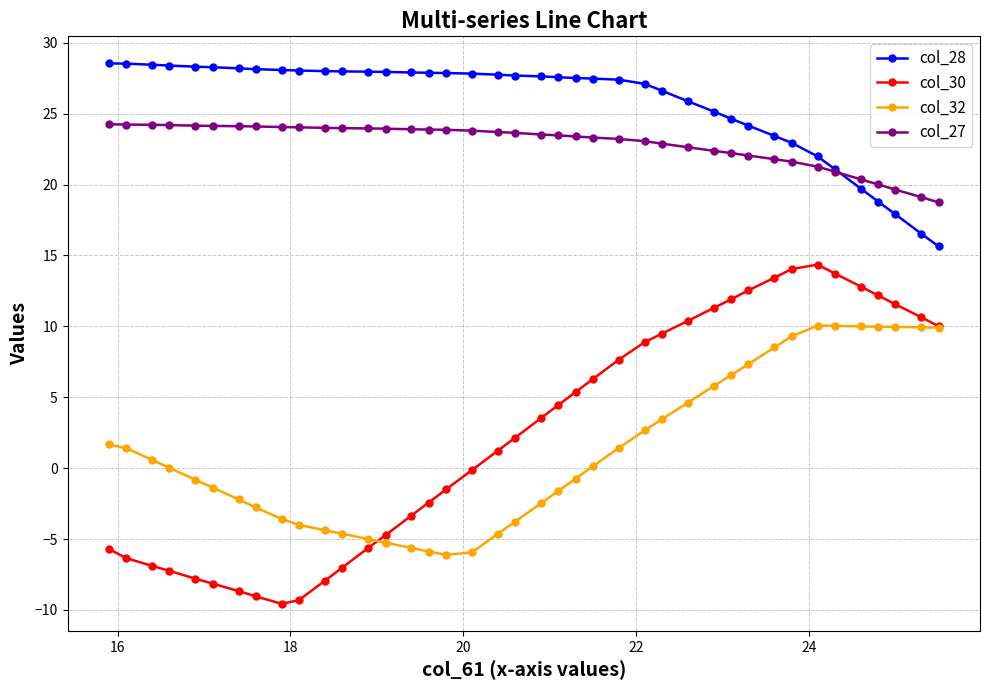

What is the minimum value shown in the chart?

-9.6